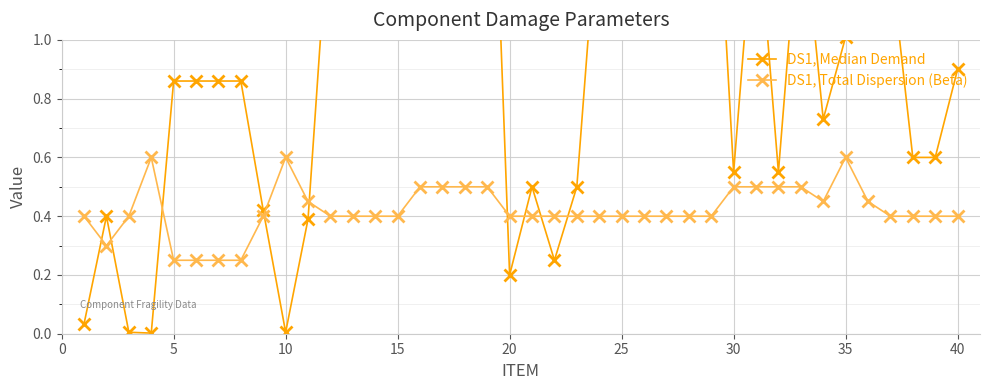

True or false: DS1, Total Dispersion (Beta) has more than 2 interior local peaks.

True